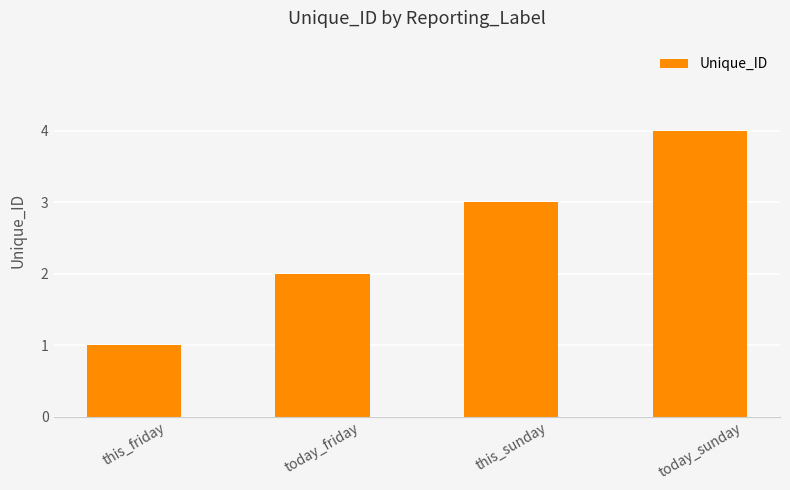

Is it true that the value at this_friday is 1?

True